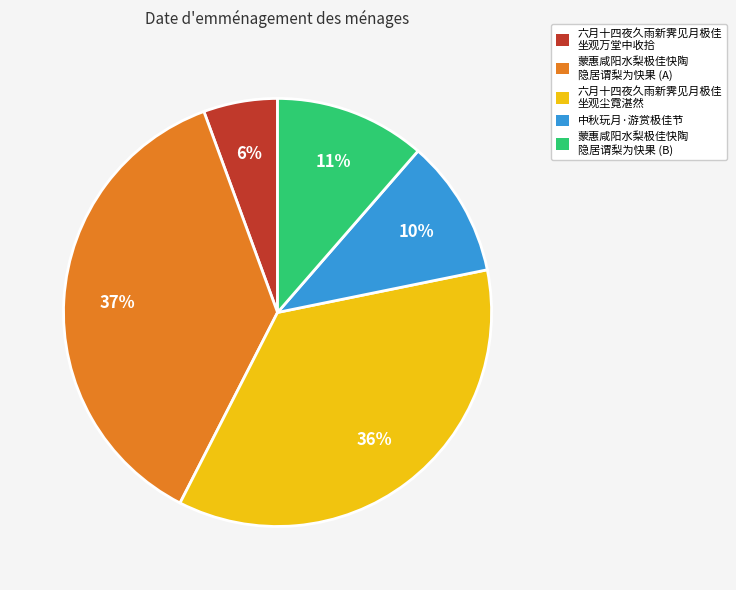

Which category has the biggest portion of the pie?

蒙惠咸阳水梨极佳快陶 隐居谓梨为快果 (A)